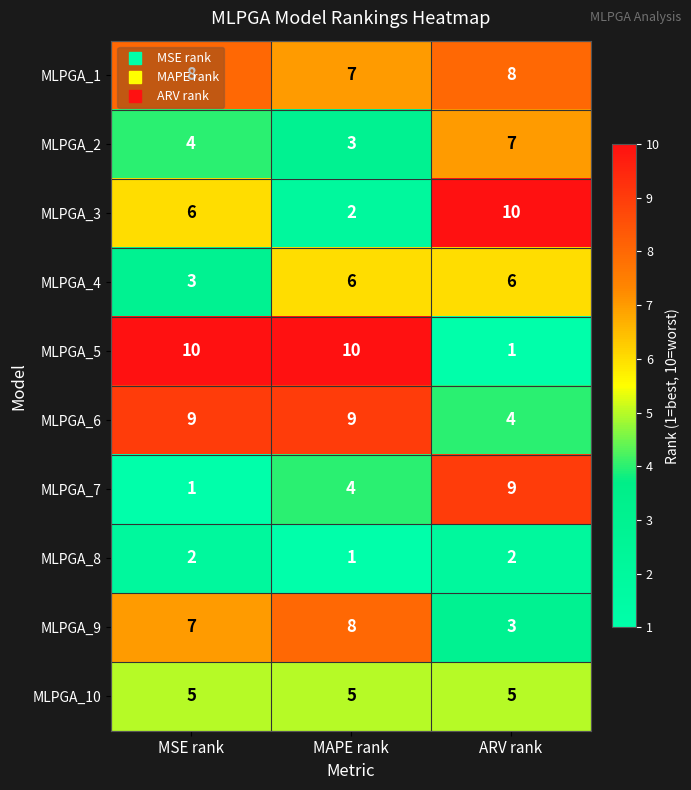

What is the maximum value shown in the chart?

10